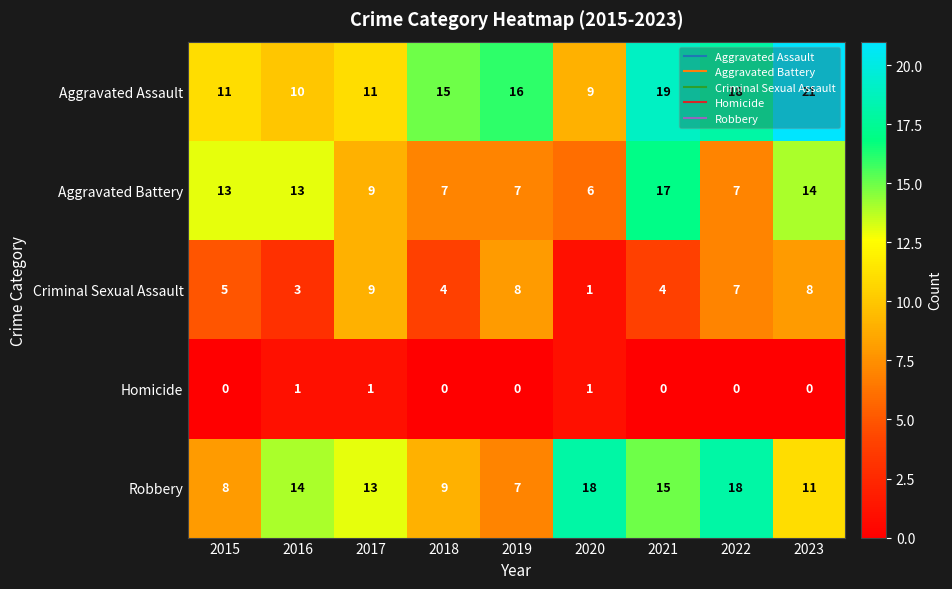

What is the difference between the highest and lowest values at 2021?

19